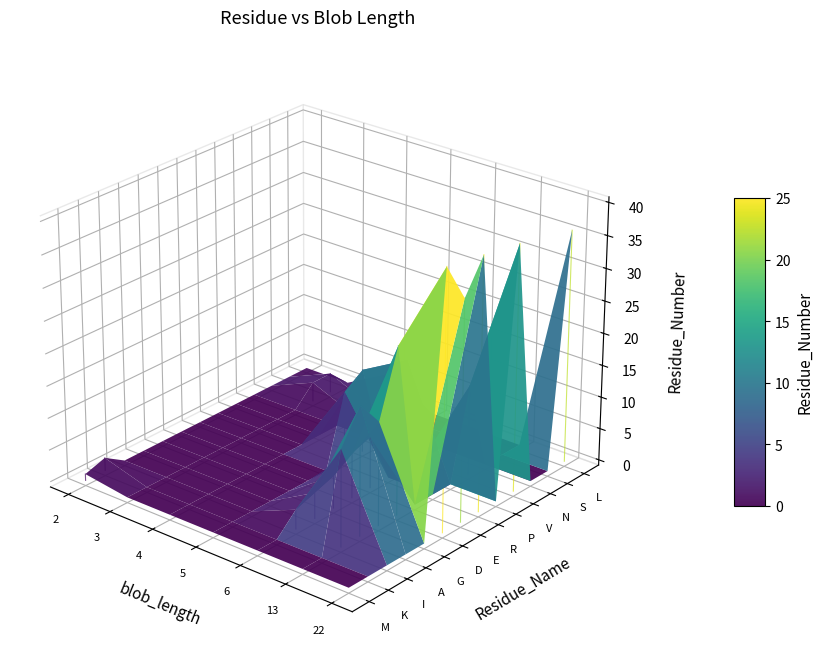

Which series has the largest total across all categories?

D